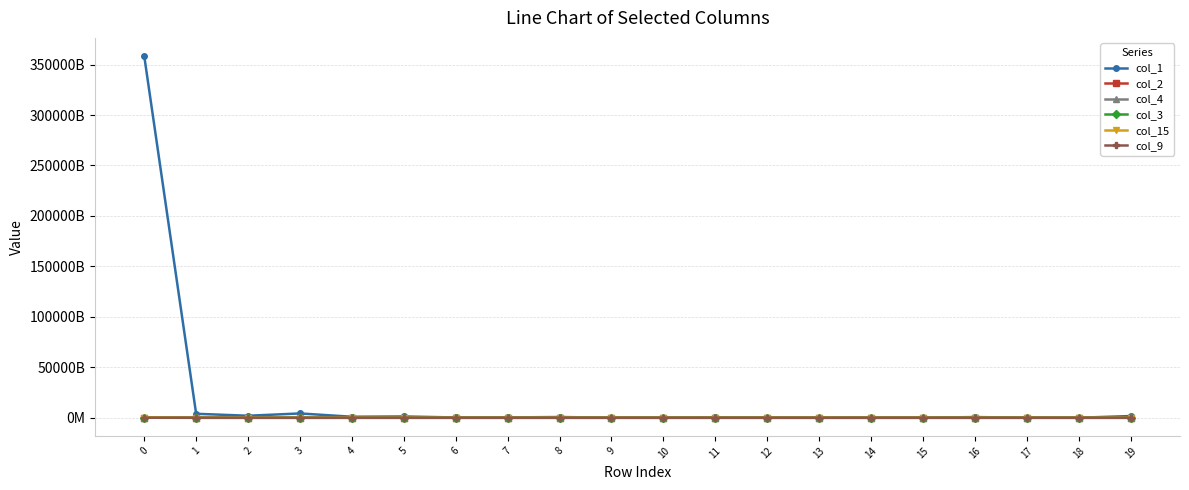

At how many categories does at least one series exceed 89927685541752?

1